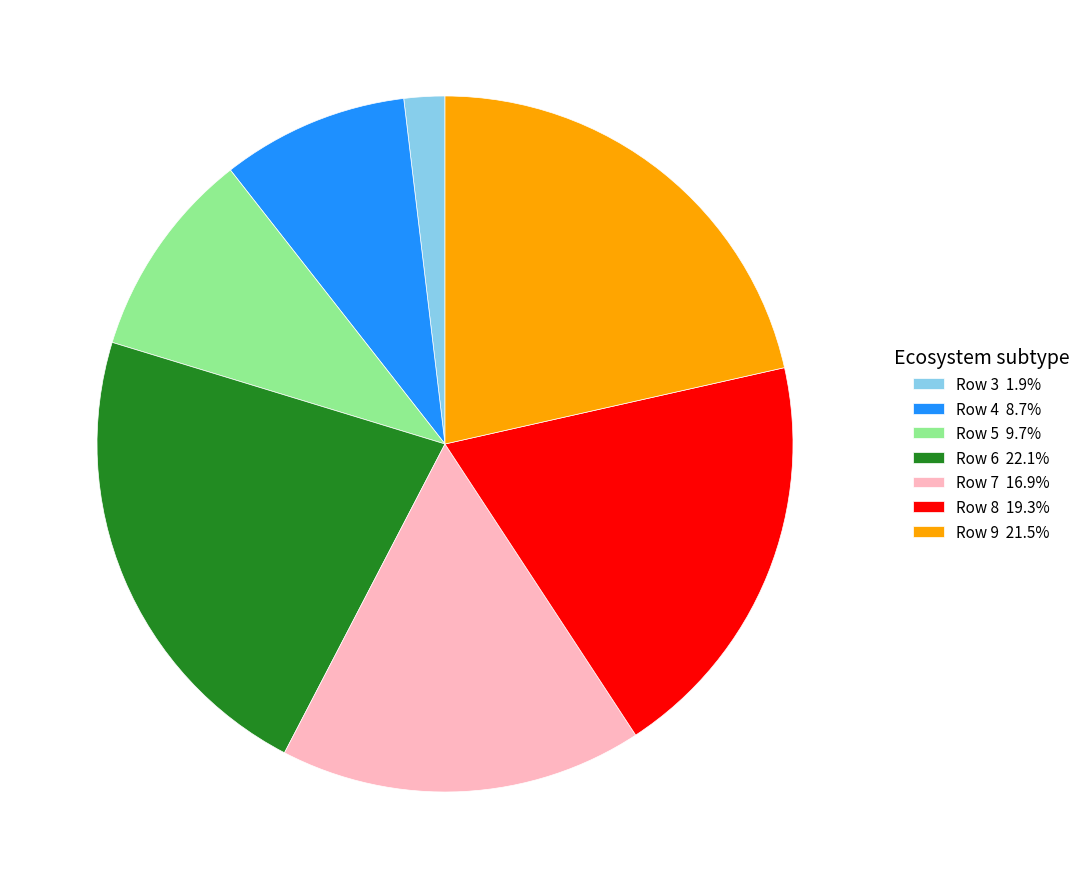

Is there any slice that represents more than half of the pie?

No